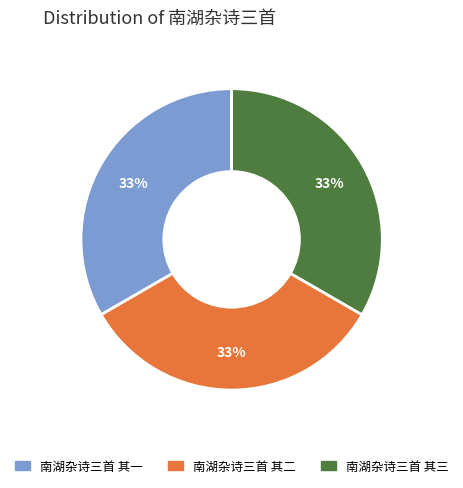

Combined, do 南湖杂诗三首 其三 and 南湖杂诗三首 其二 account for over 50%?

Yes